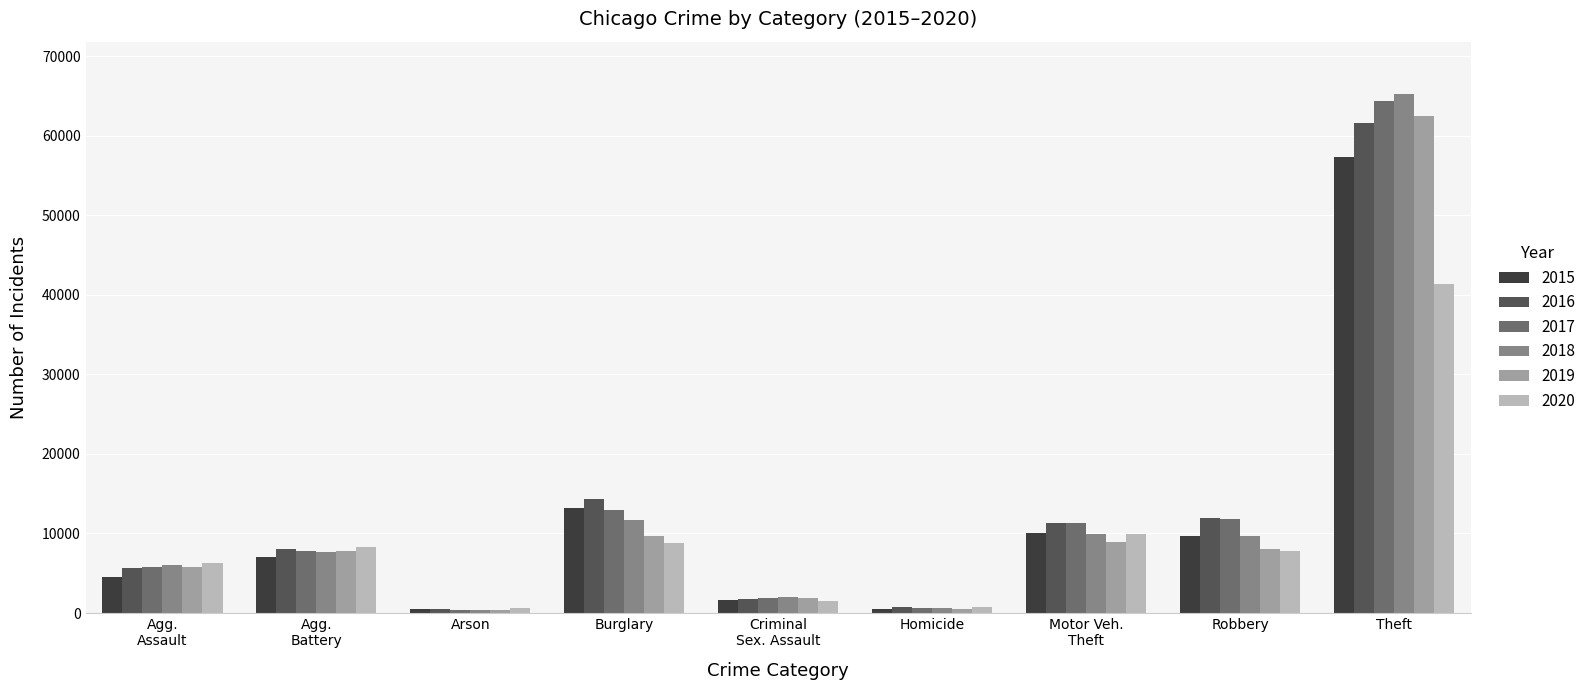

Which series has the largest range (max minus min)?

2018